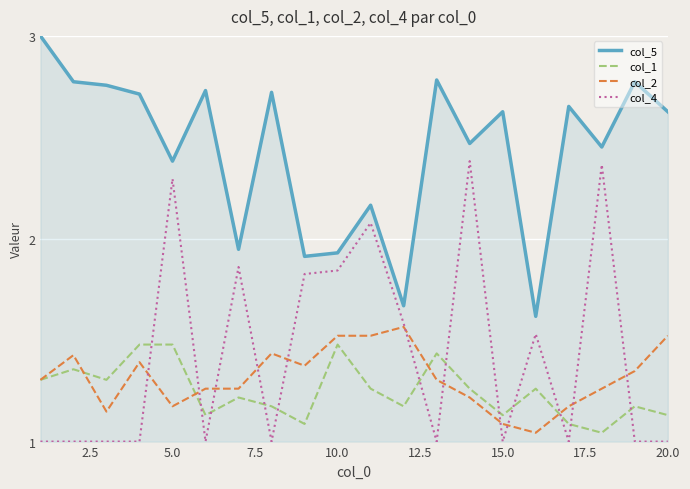

True or false: col_5 and col_2 cross at least once.

False